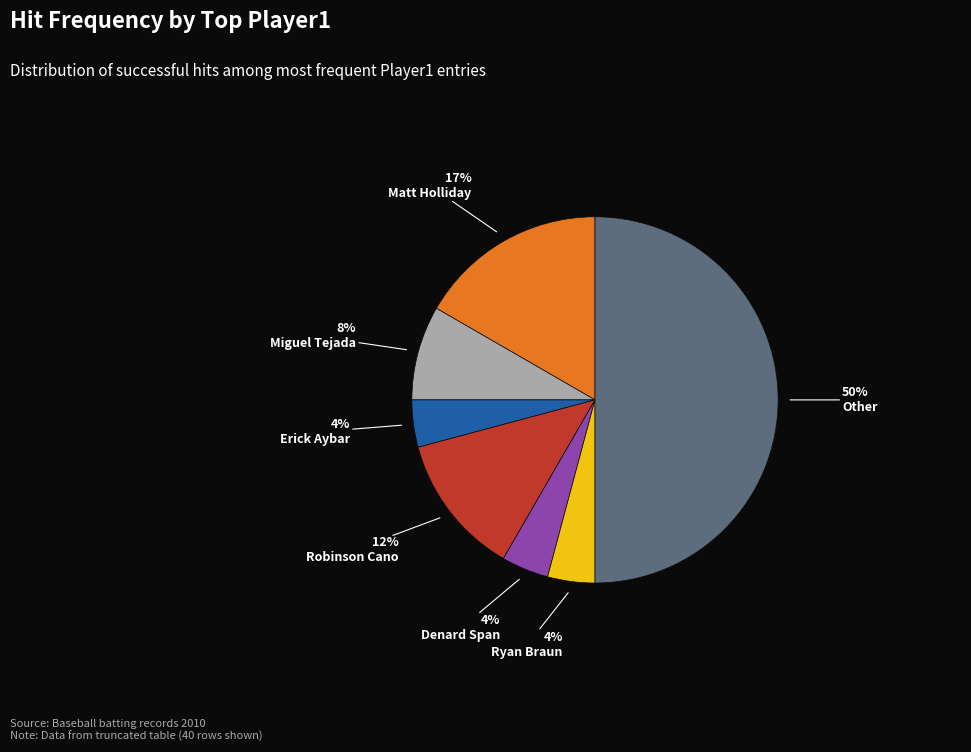

How many segments does this pie chart have?

7